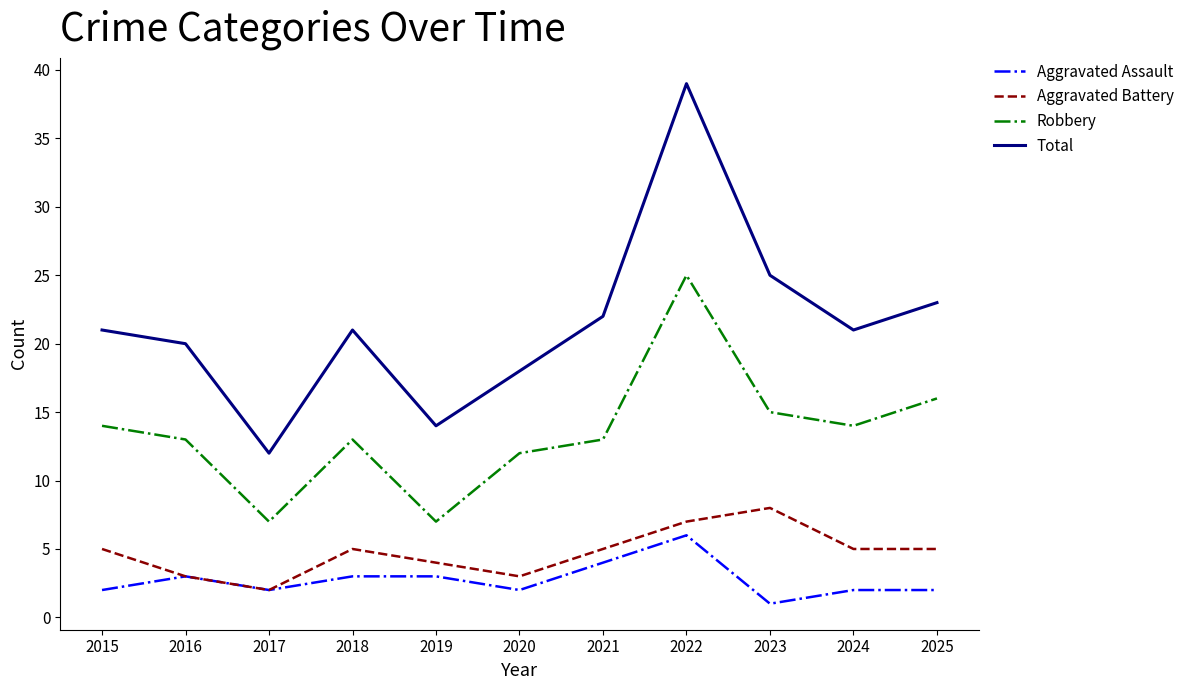

Reading left to right, extract all data points from this chart.

Aggravated Assault: 2	3	2	3	3	2	4	6	1	2	2
Aggravated Battery: 5	3	2	5	4	3	5	7	8	5	5
Robbery: 14	13	7	13	7	12	13	25	15	14	16
Total: 21	20	12	21	14	18	22	39	25	21	23